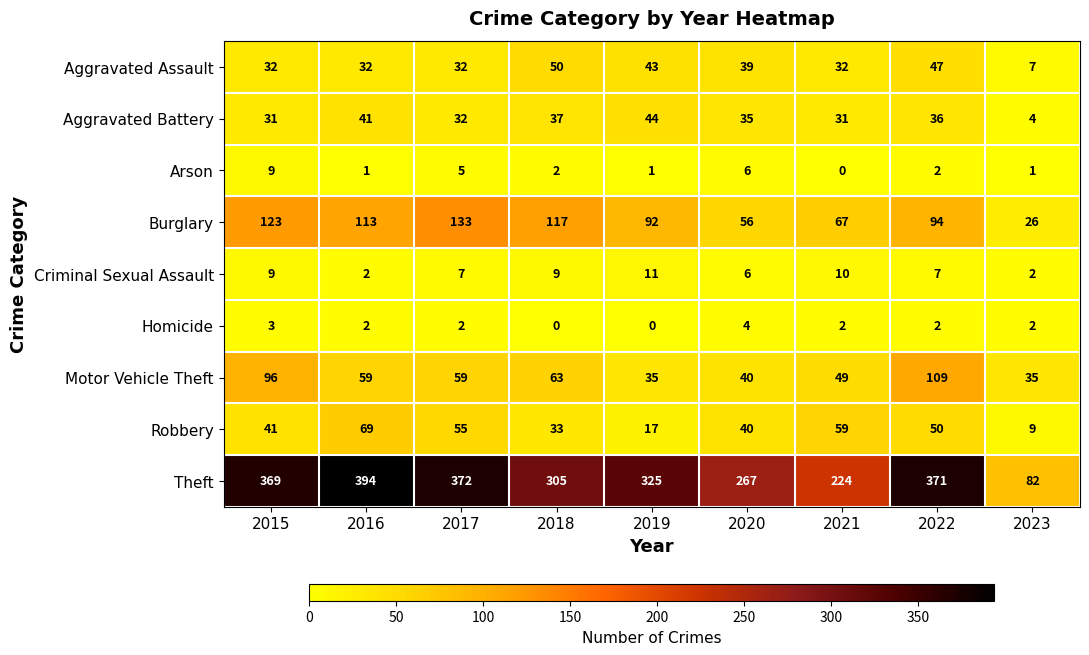

The Robbery series shows 55 at 2017. True or false?

True